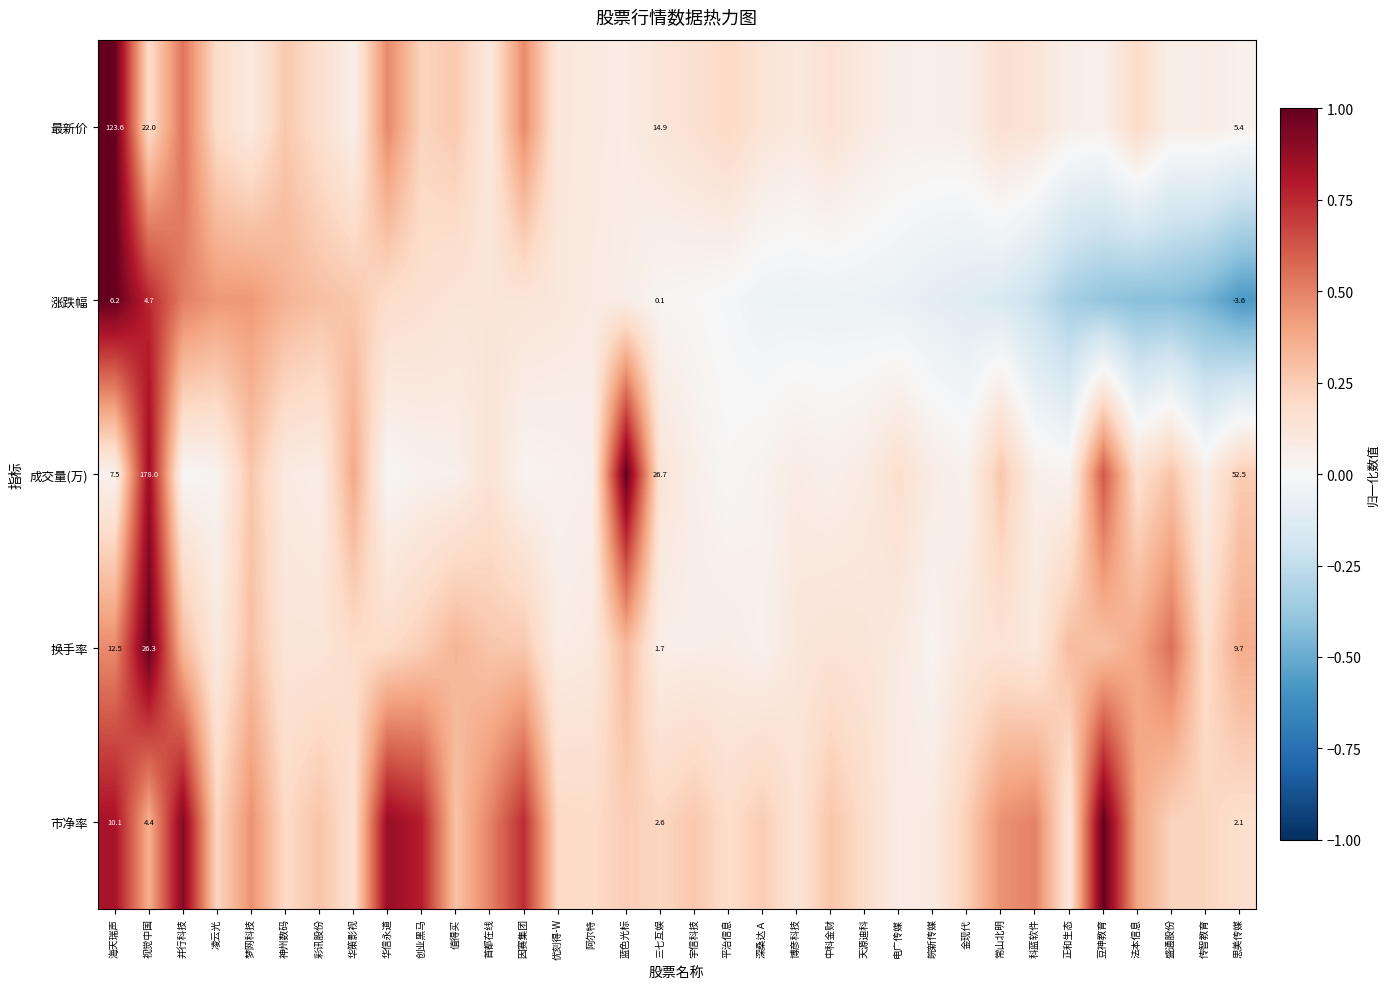

Read the 最新价 value at 天源迪科.

0.1